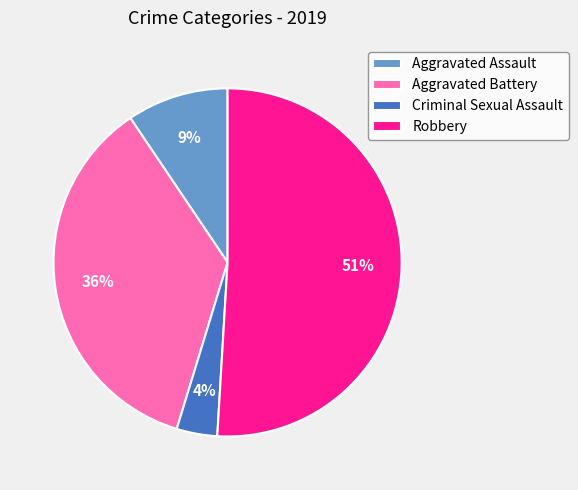

To the nearest percent, what portion does Robbery represent?

51%